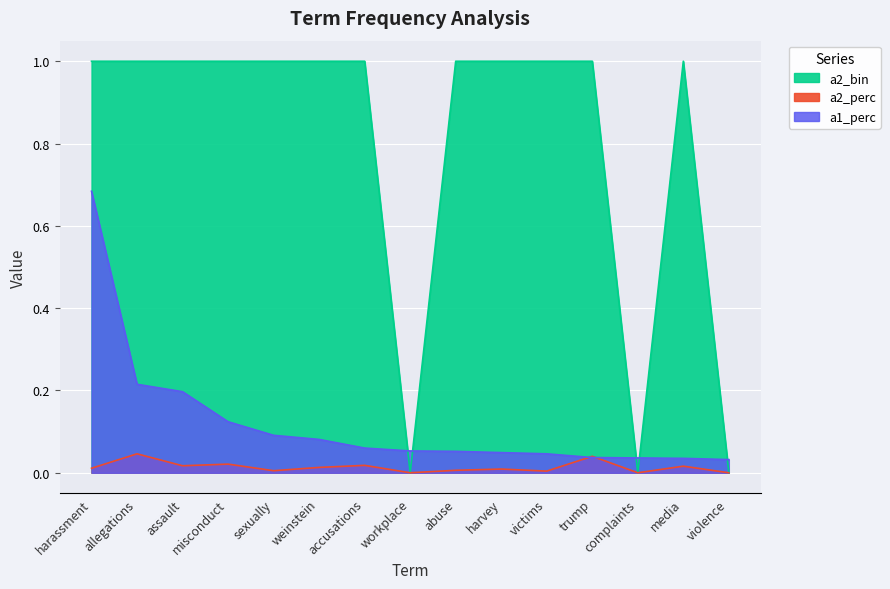

Rank the series at trump from lowest to highest value.

a1_perc, a2_perc, a2_bin